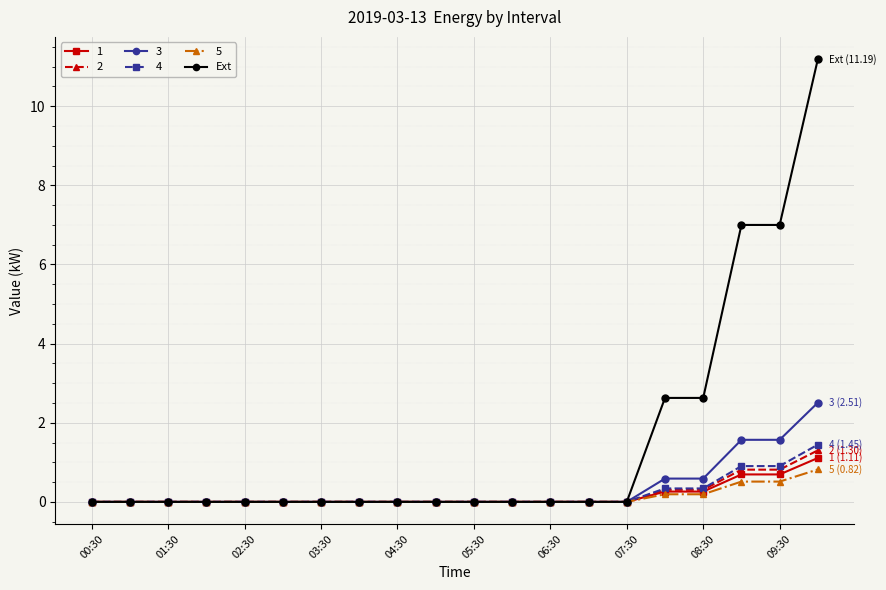

Which series has the widest spread of values?

Ext